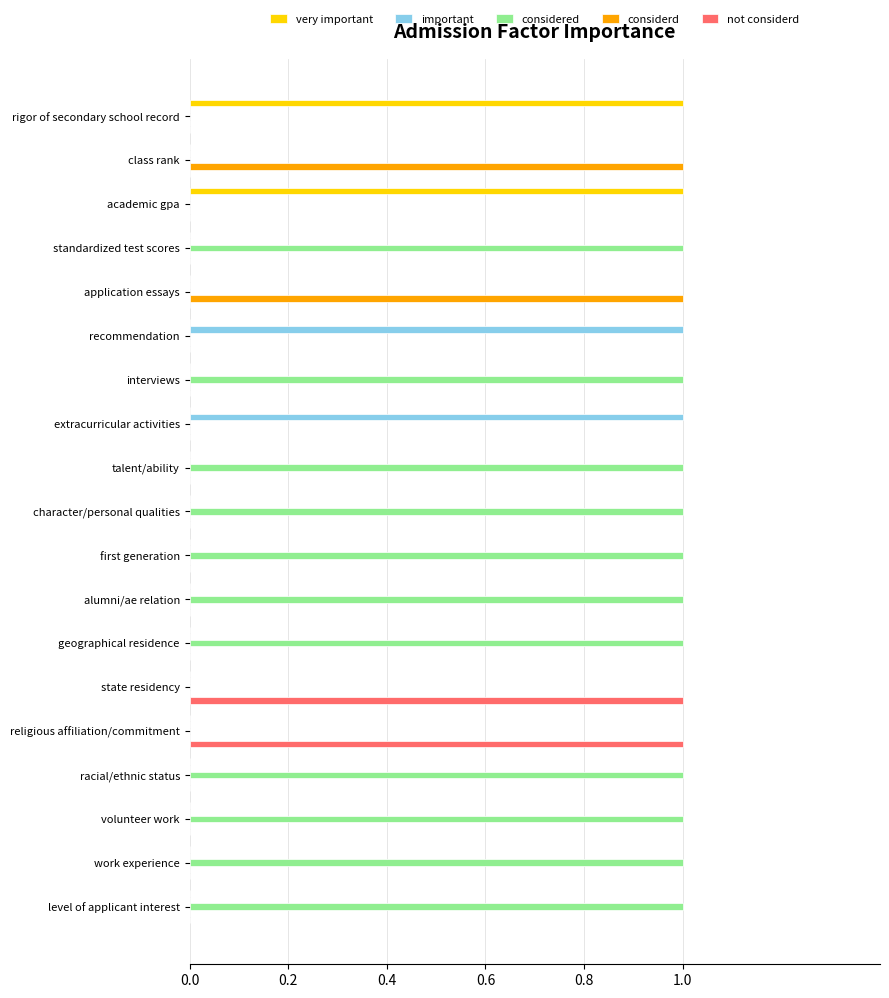

Is the value of important at first generation greater than the value of considerd at application essays?

No